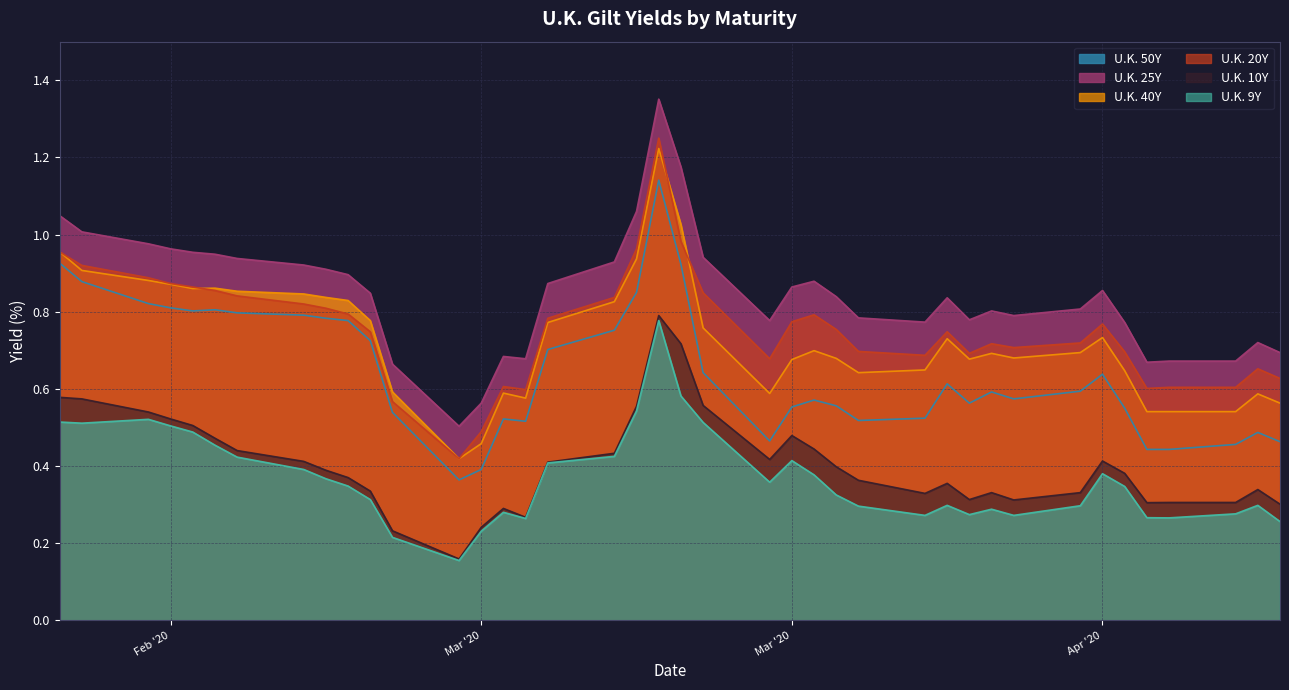

The value of U.K. 40Y at 2020-02-27 is 0.9. True or false?

True